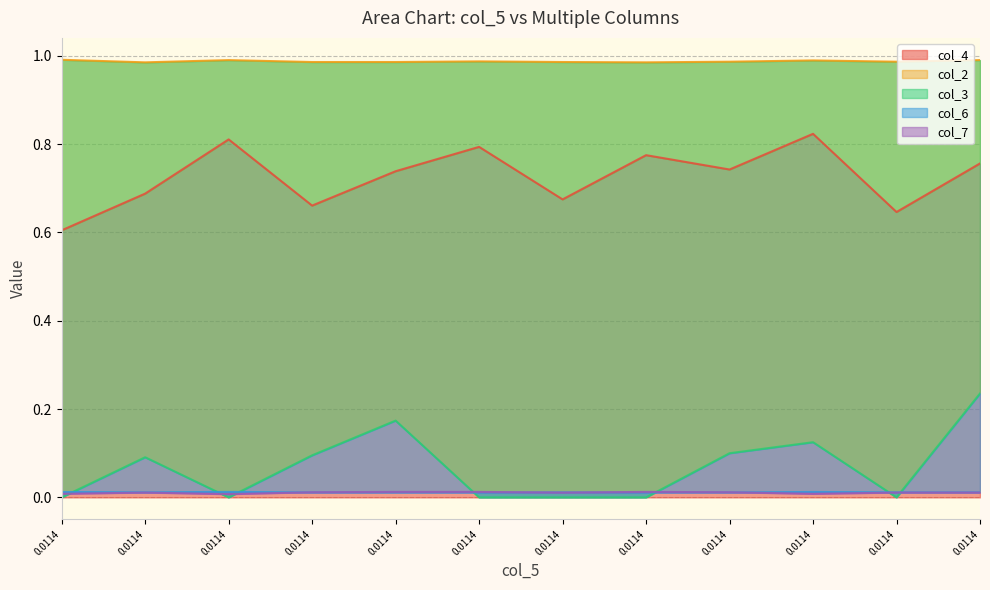

Rank the series at 0.0114 from highest to lowest value.

col_2, col_4, col_6, col_7, col_3